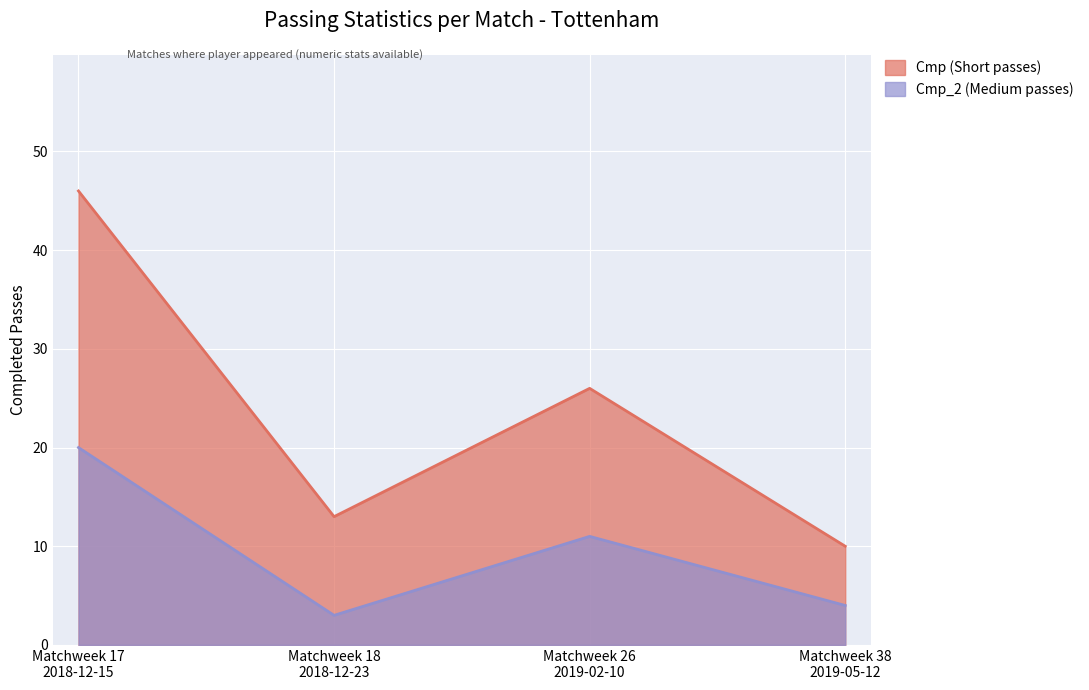

Does the chart display data point markers on the line(s)?

No